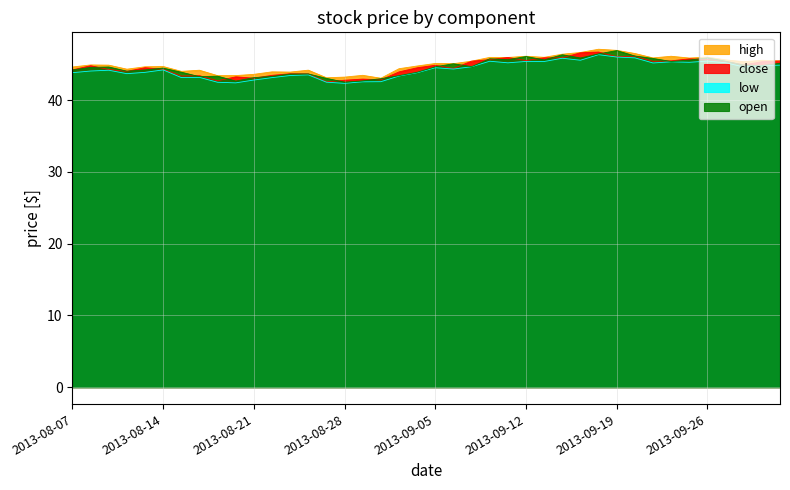

What is the total value across all series at 2013-09-20?

184.7